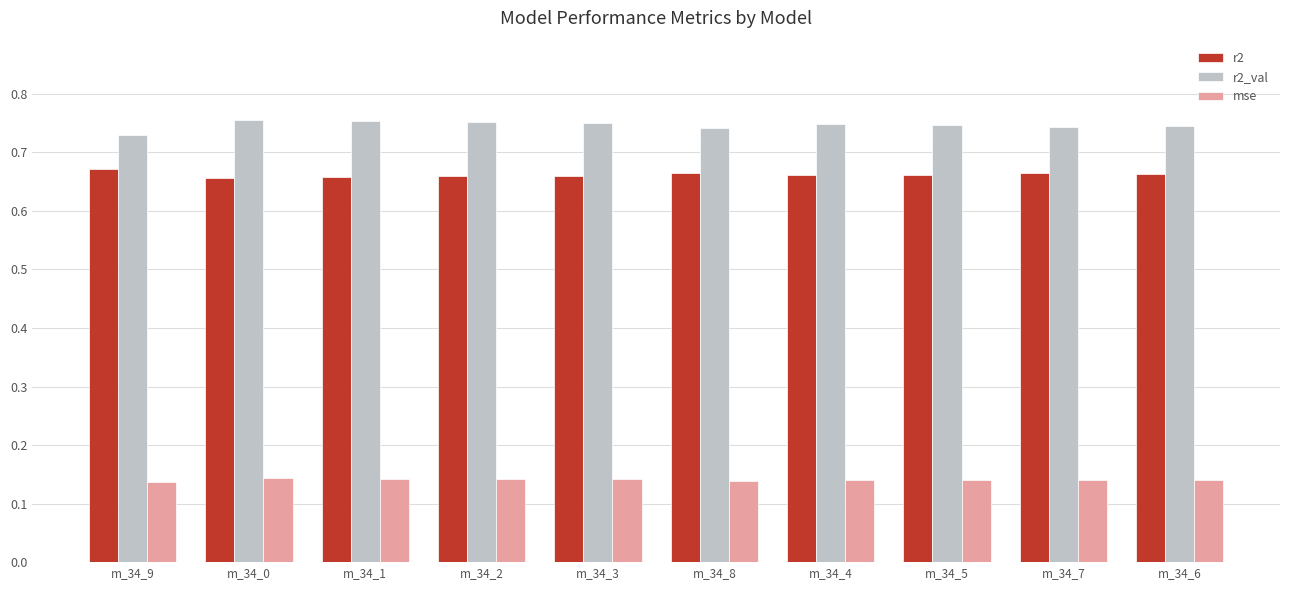

What is the sum of the r2 values at m_34_8 and m_34_9?

1.3